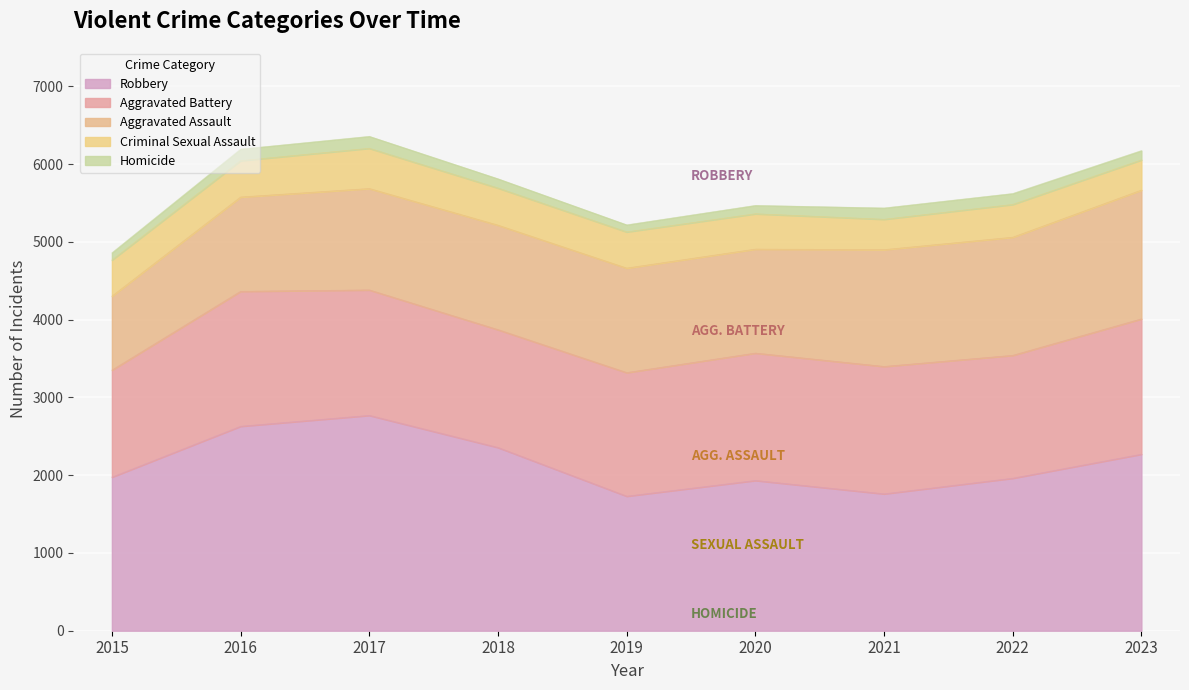

What is the sum of the Robbery values at 2019 and 2018?

4086